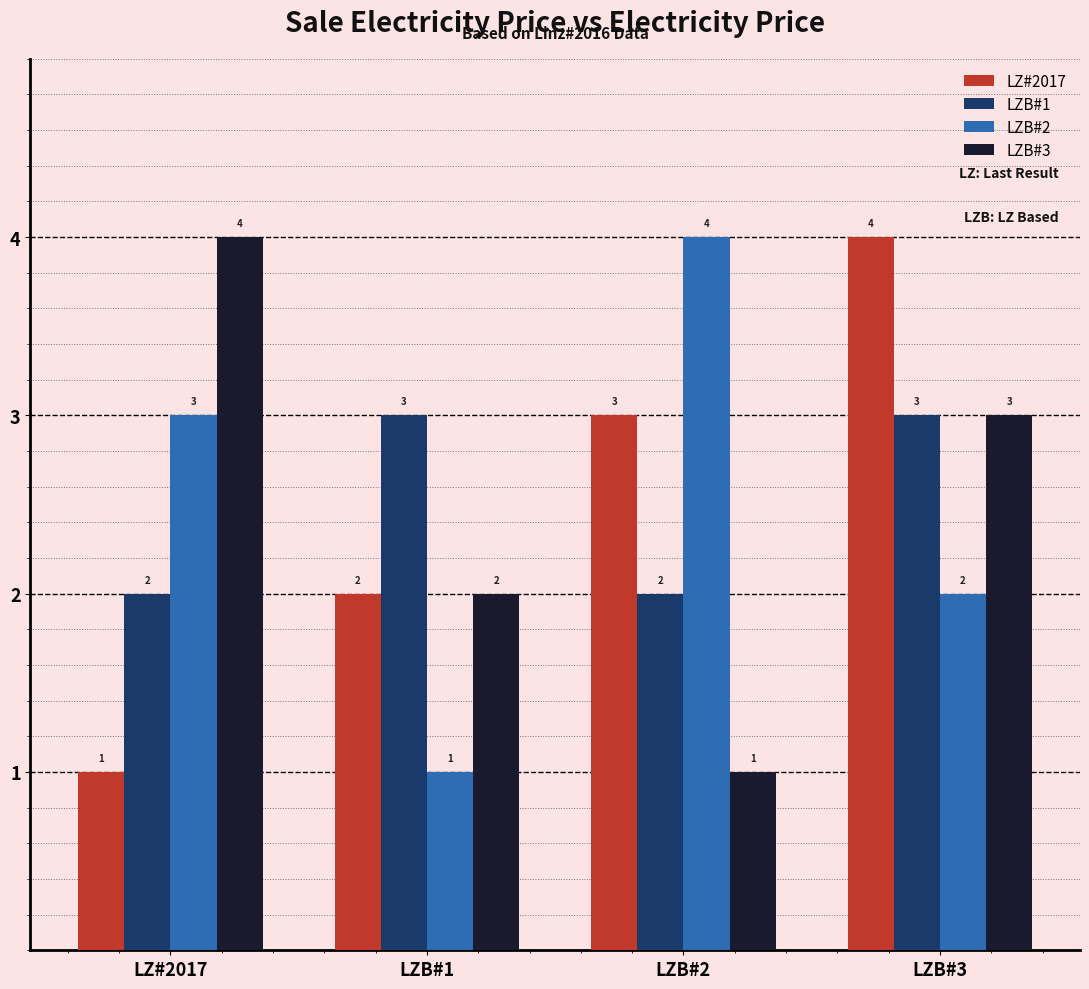

What is the smallest value displayed?

1